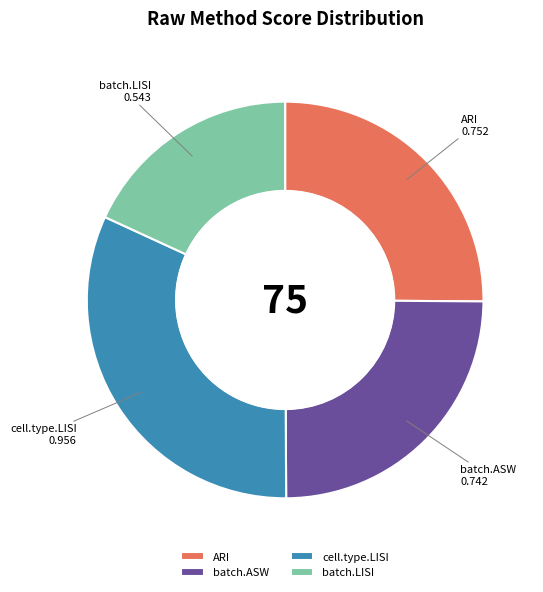

Between batch.ASW and cell.type.LISI, which is larger?

cell.type.LISI